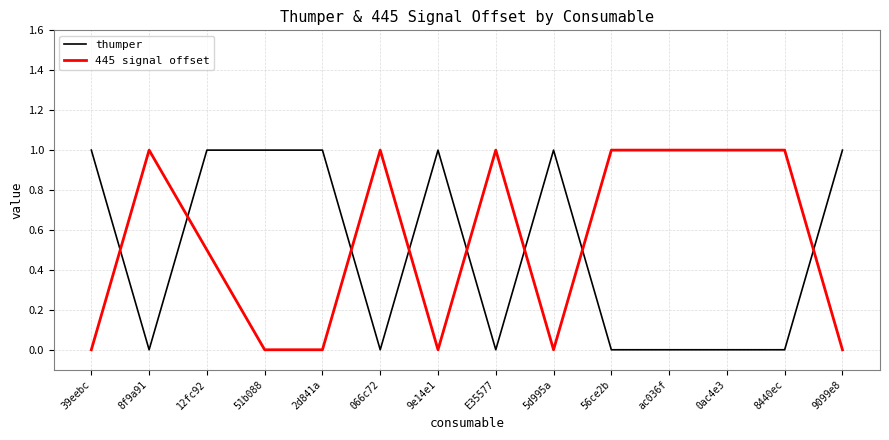

What is the difference between the highest and lowest values at 8440ec?

1.0